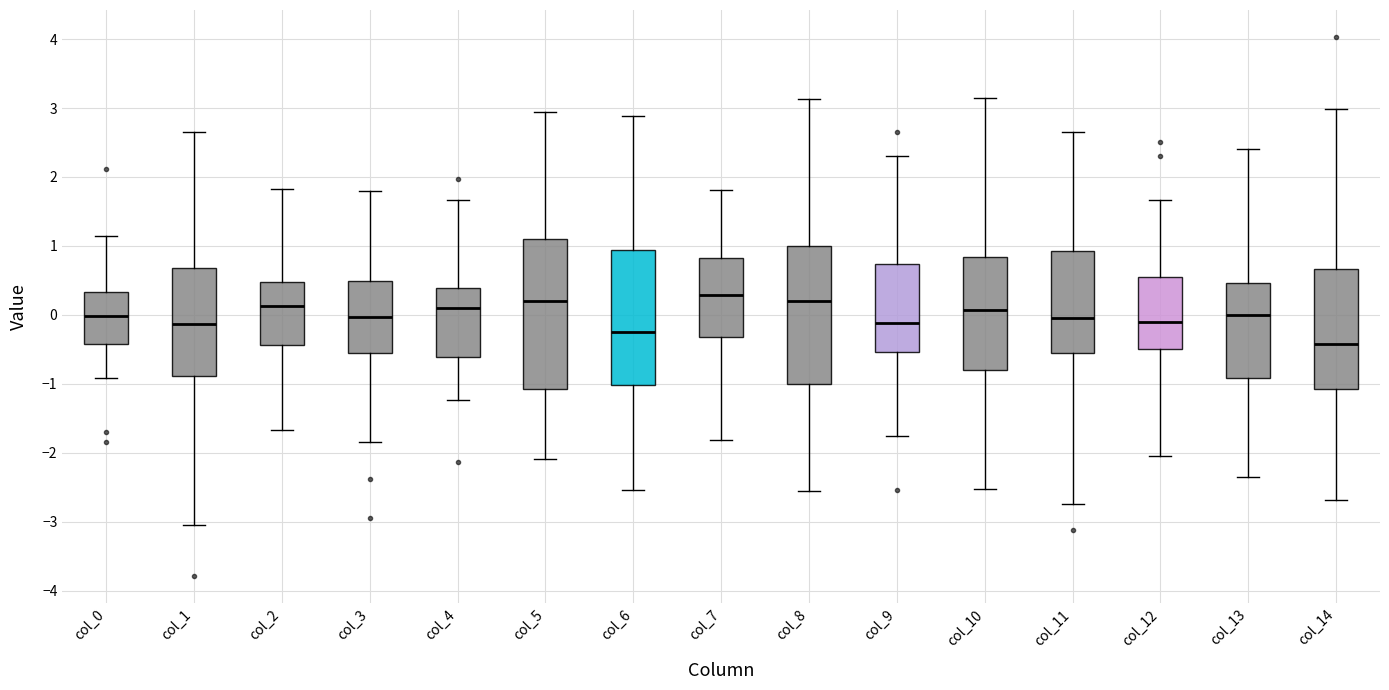

Reading left to right, read every box against the y-axis: the position of its median line, the range the box covers, and the ends of its whiskers. The values are not printed on the chart, so give them approximately, as read against the axis.

col_0: median 0.0, box -0.4 to 0.3, whiskers -0.9 to 1.1
col_1: median -0.1, box -0.9 to 0.7, whiskers -3.1 to 2.6
col_2: median 0.1, box -0.4 to 0.5, whiskers -1.7 to 1.8
col_3: median 0.0, box -0.6 to 0.5, whiskers -1.8 to 1.8
col_4: median 0.1, box -0.6 to 0.4, whiskers -1.2 to 1.7
col_5: median 0.2, box -1.1 to 1.1, whiskers -2.1 to 2.9
col_6: median -0.3, box -1.0 to 0.9, whiskers -2.5 to 2.9
col_7: median 0.3, box -0.3 to 0.8, whiskers -1.8 to 1.8
col_8: median 0.2, box -1.0 to 1.0, whiskers -2.6 to 3.1
col_9: median -0.1, box -0.5 to 0.7, whiskers -1.8 to 2.3
col_10: median 0.1, box -0.8 to 0.8, whiskers -2.5 to 3.2
col_11: median 0.0, box -0.6 to 0.9, whiskers -2.7 to 2.7
col_12: median -0.1, box -0.5 to 0.6, whiskers -2.0 to 1.7
col_13: median 0.0, box -0.9 to 0.5, whiskers -2.3 to 2.4
col_14: median -0.4, box -1.1 to 0.7, whiskers -2.7 to 3.0